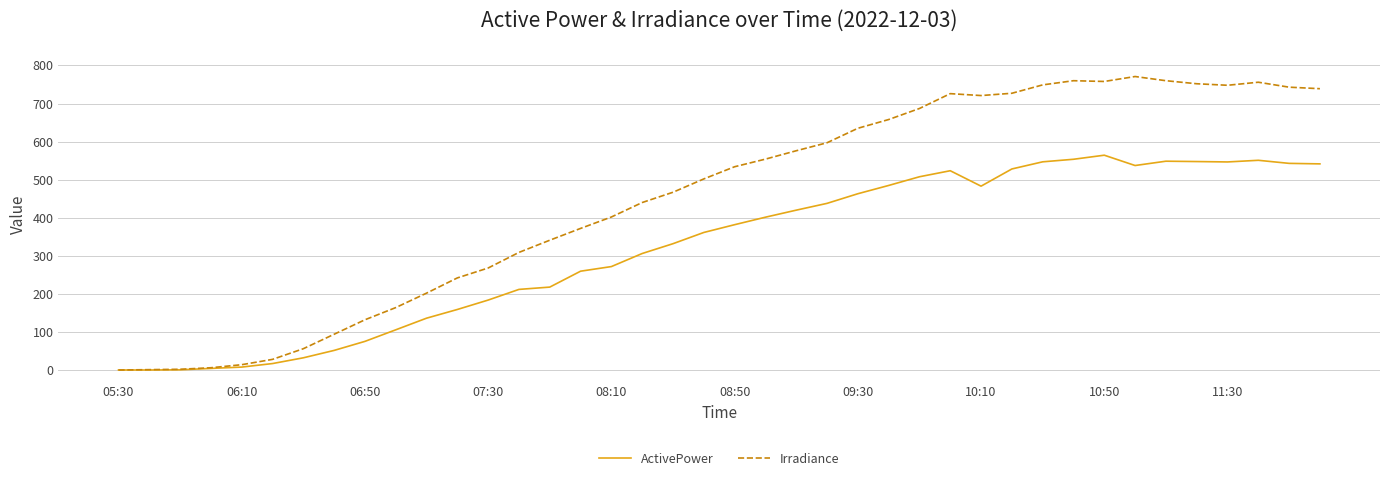

List the series in order of their overall mean, lowest first.

ActivePower, Irradiance